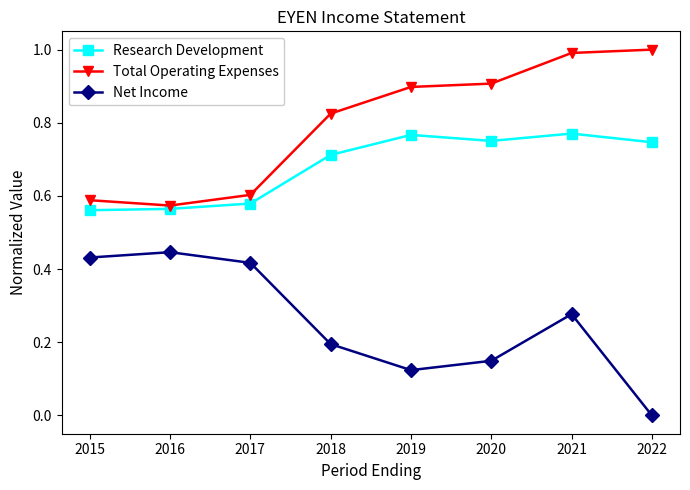

Which series changed the most between 2016 and 2020?

Total Operating Expenses